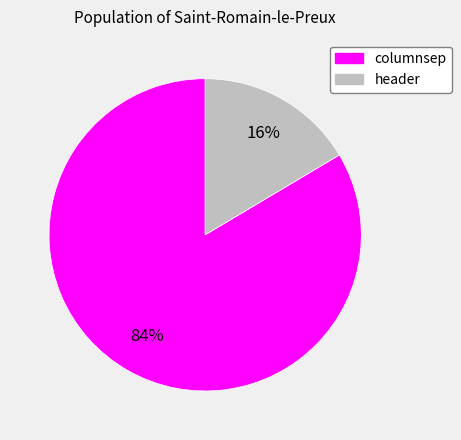

Is it true that header is 16% of the pie?

True